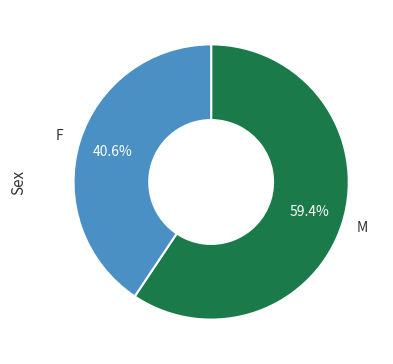

Which category accounts for the majority?

M